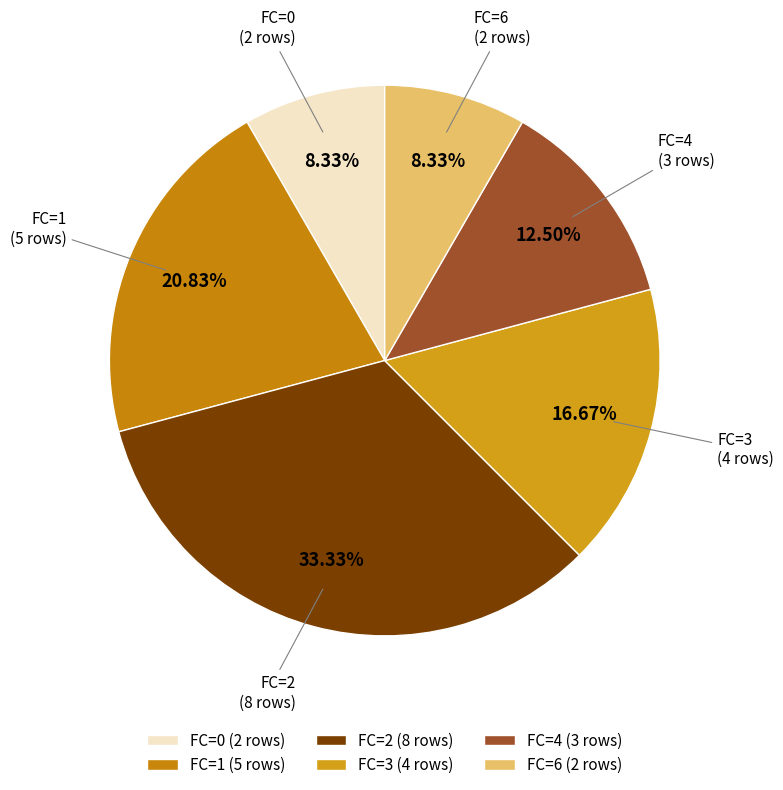

To the nearest percent, what portion does FC=2 represent?

33%